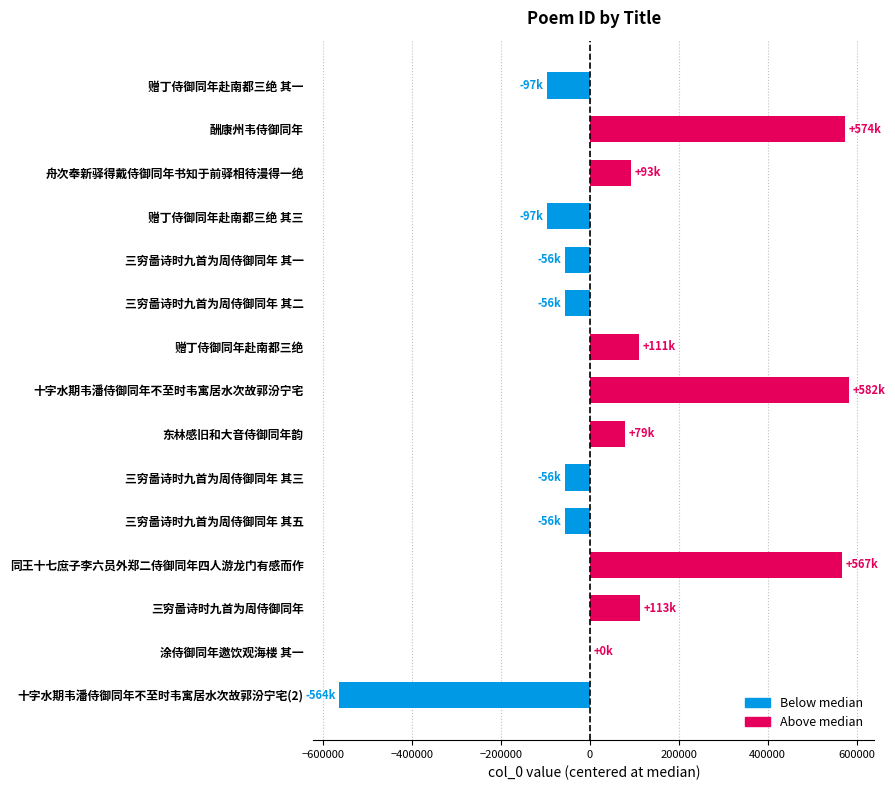

Is it true that the value at 赠丁侍御同年赴南都三绝 is 111797?

True